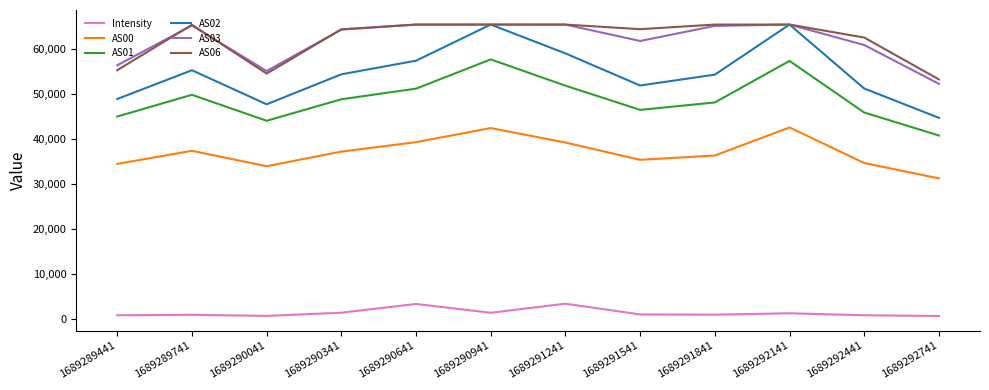

How many interior local valleys does the AS01 series have?

2